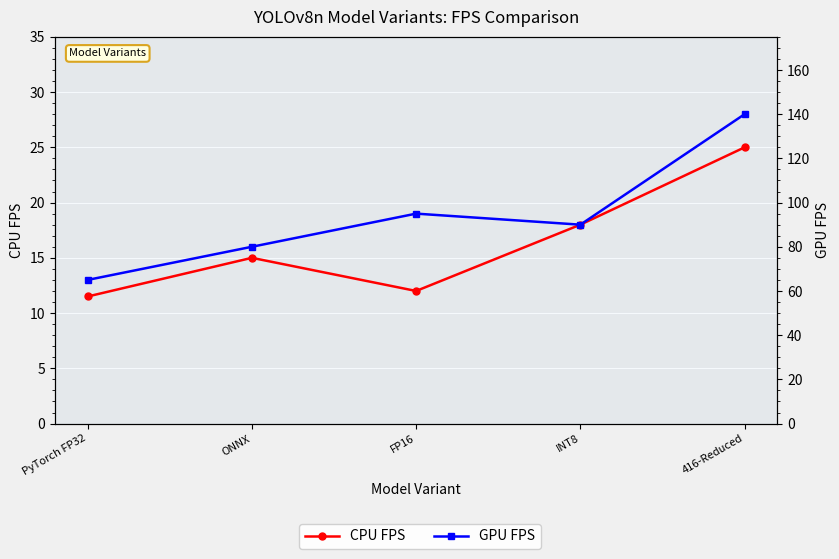

Reading left to right, list all the values displayed in this chart.

CPU FPS: 11.5	15.0	12.0	18.0	25.0
GPU FPS: 65.0	80.0	95.0	90.0	140.0